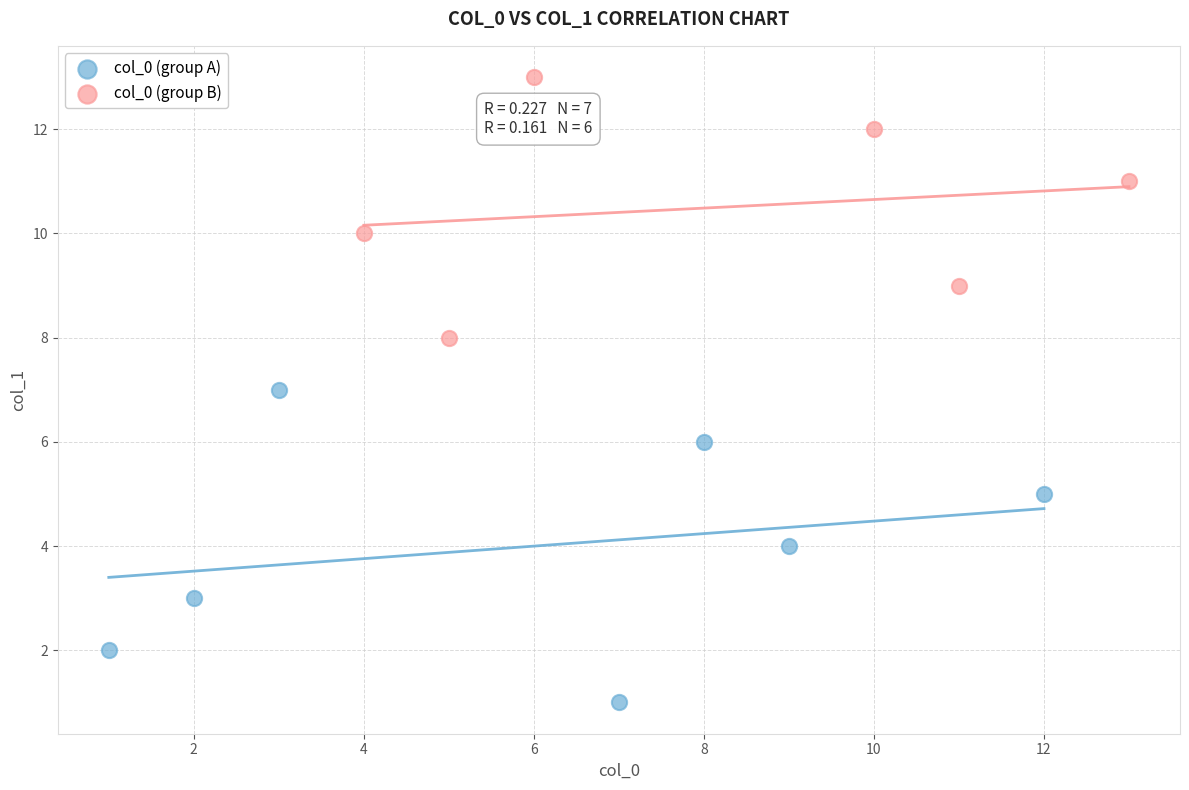

Which series has the largest Y range (max minus min)?

col_0 (group A)